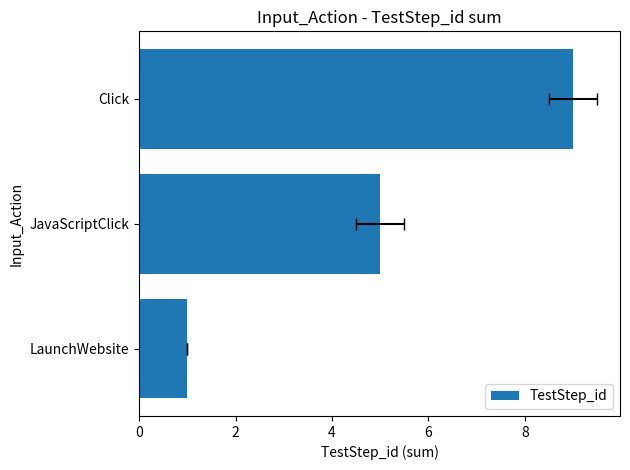

What is the maximum value shown in the chart?

9